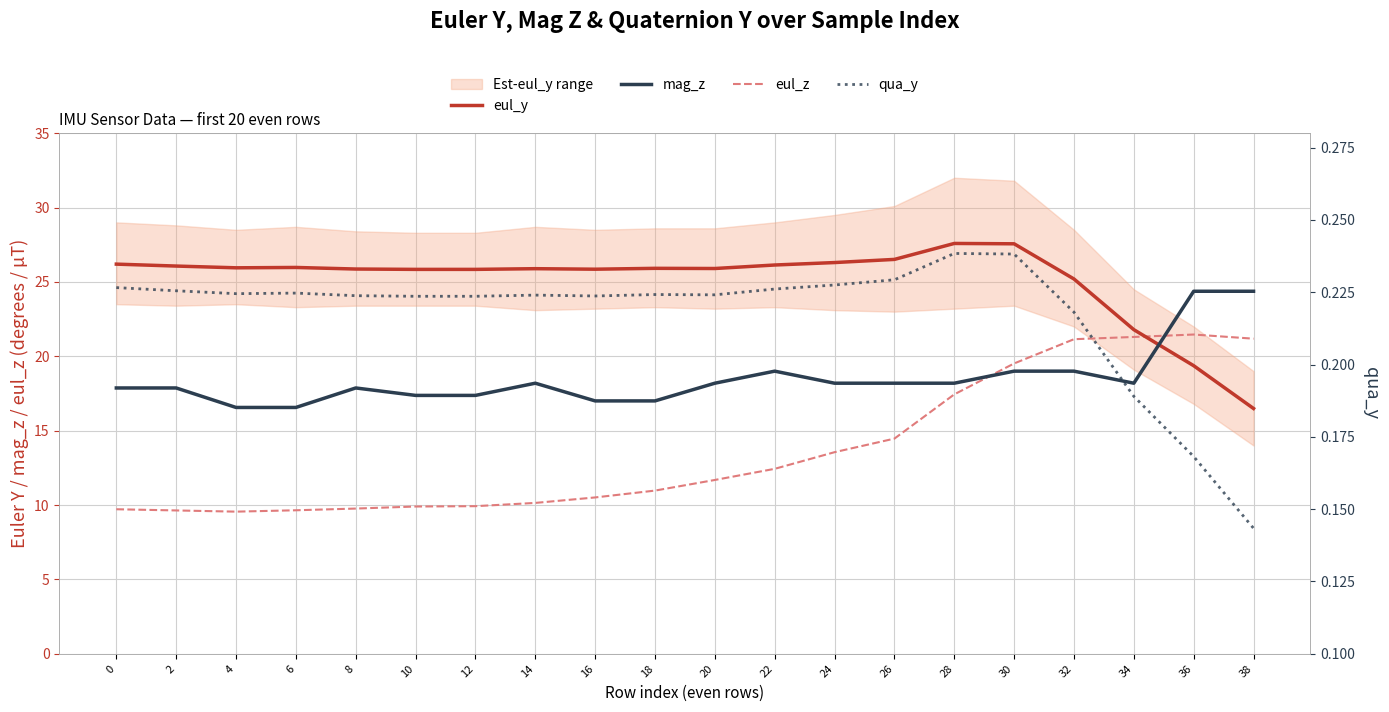

The eul_z series shows 9.9 at 10. True or false?

True